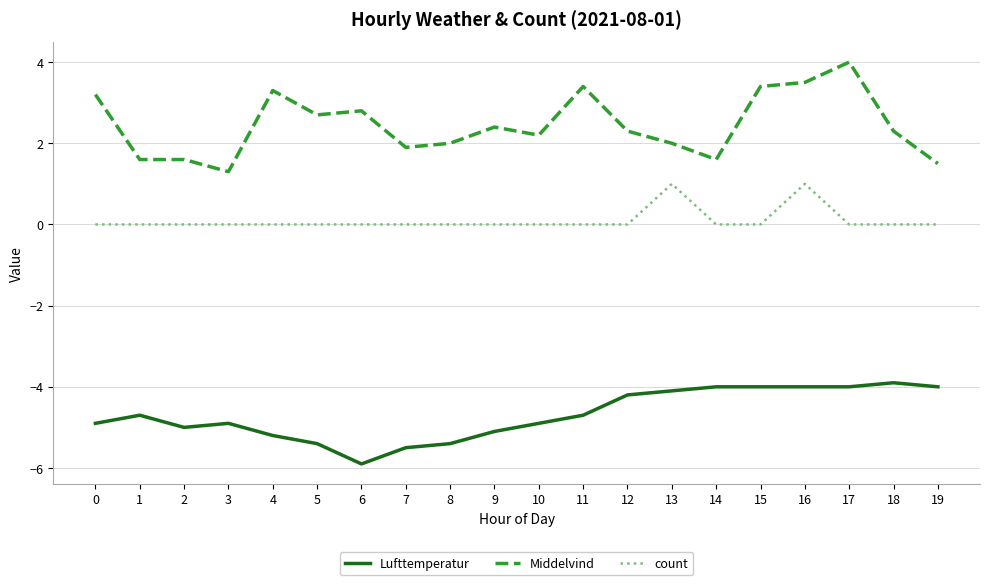

Rank the series by their average value, from lowest to highest.

Lufttemperatur, count, Middelvind